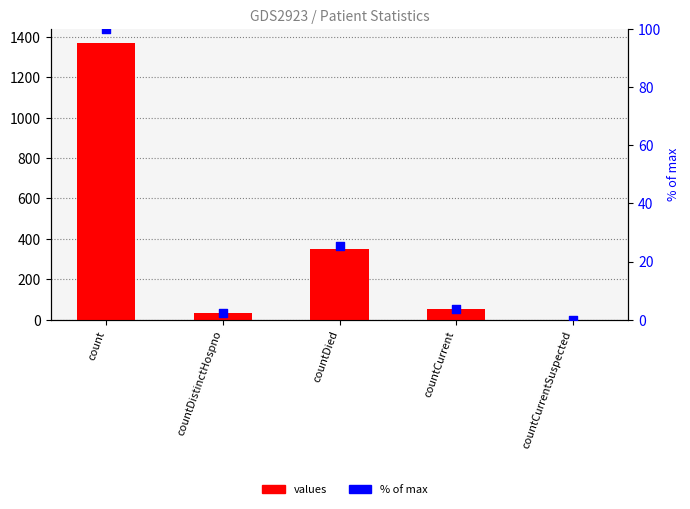

Which series has the largest total across all categories?

values